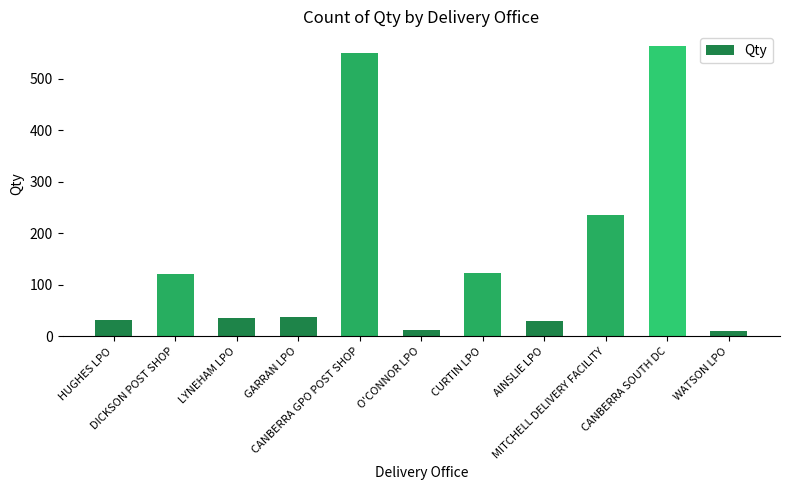

How many data points are less than 37?

5